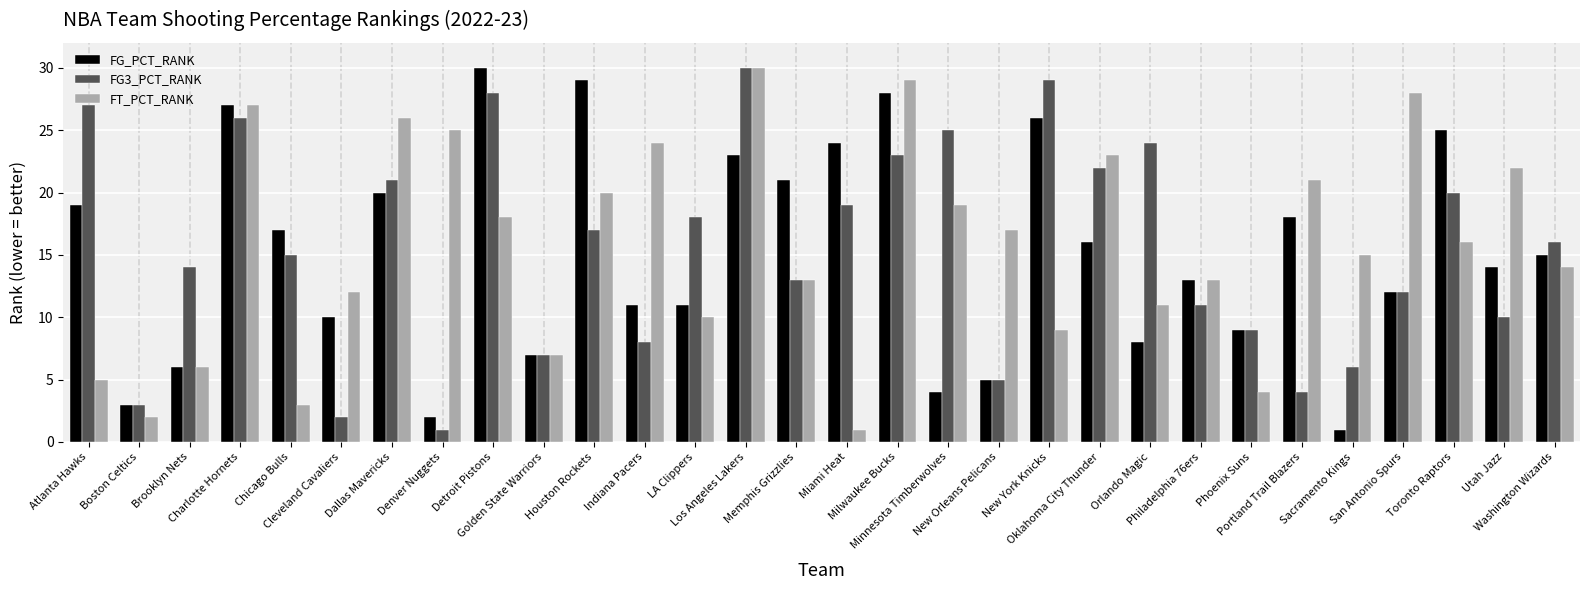

What value does the FT_PCT_RANK series have at Oklahoma City Thunder?

23